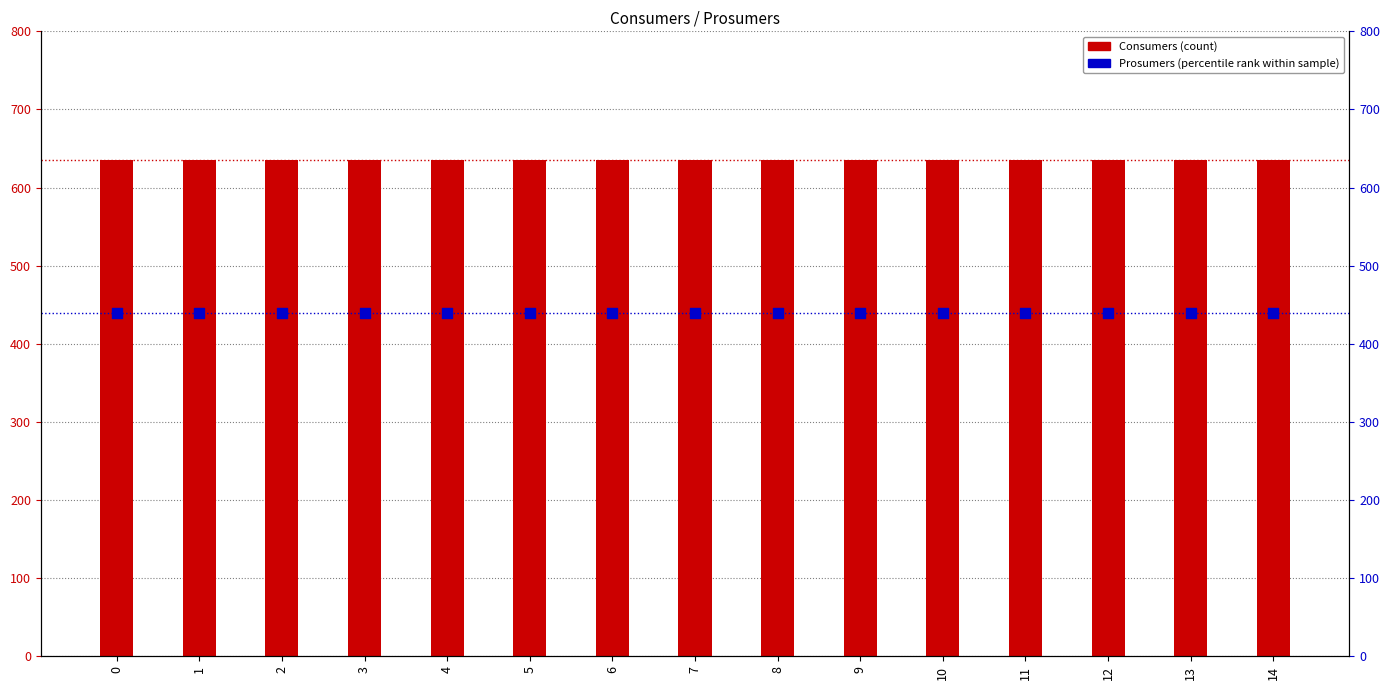

What is the total value across all series at 4?

1075